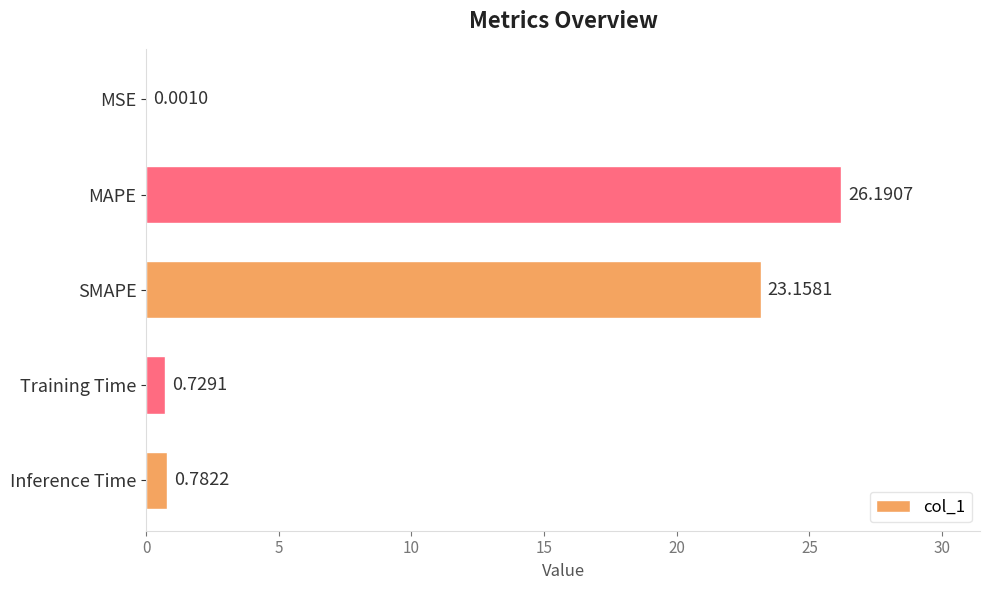

What is the greatest value displayed?

26.2